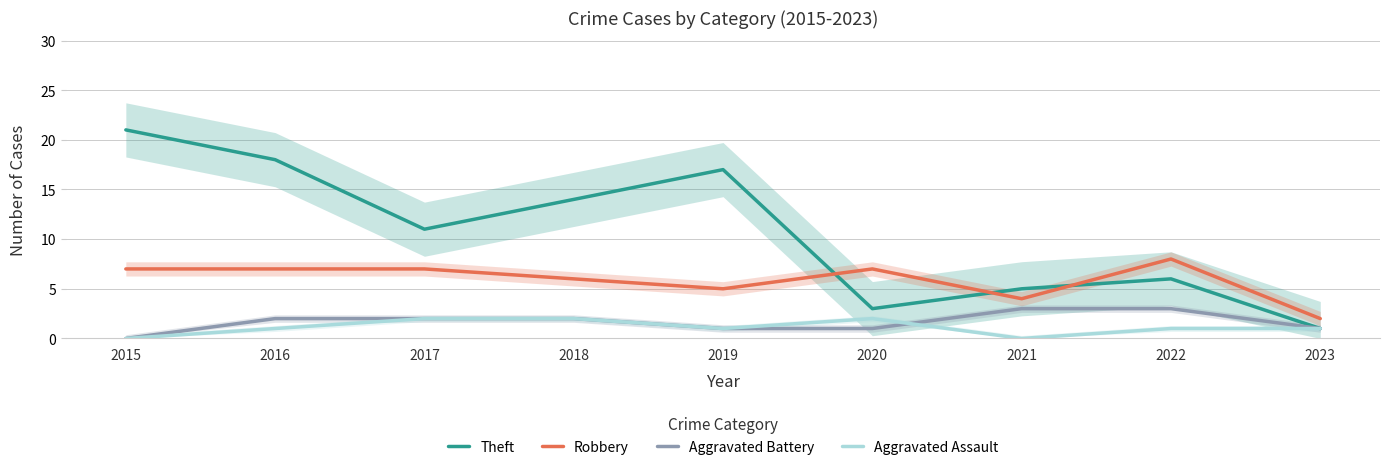

True or false: Aggravated Assault has a value of 2 at 2017.

True